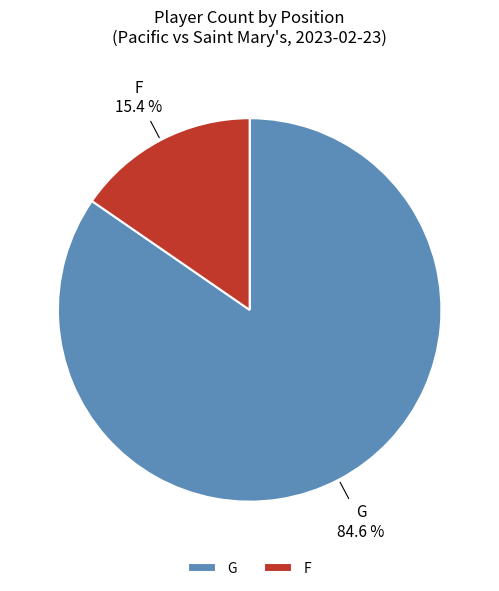

To the nearest percent, what is the difference between the largest and smallest slice percentages?

69%